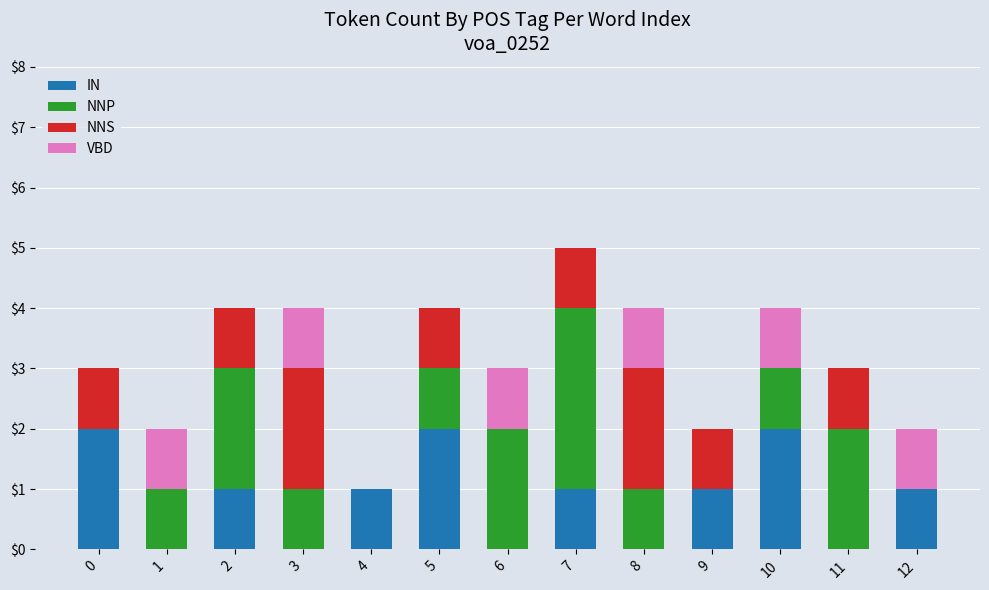

At which category is the sum across all series the highest?

7